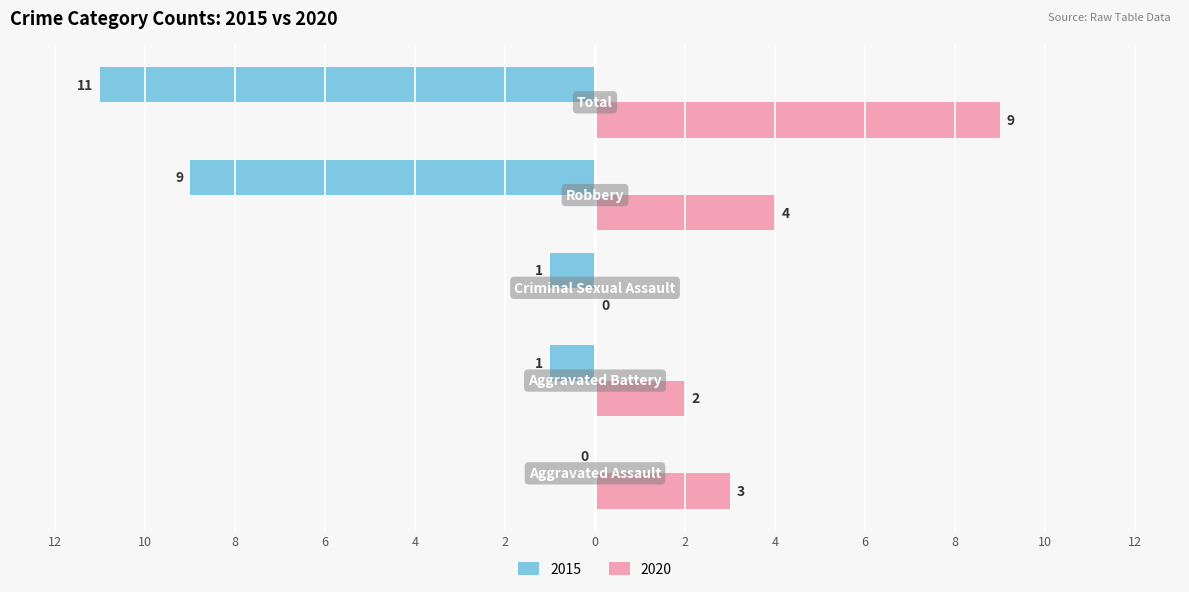

What are all the series names shown in the legend?

2015, 2020